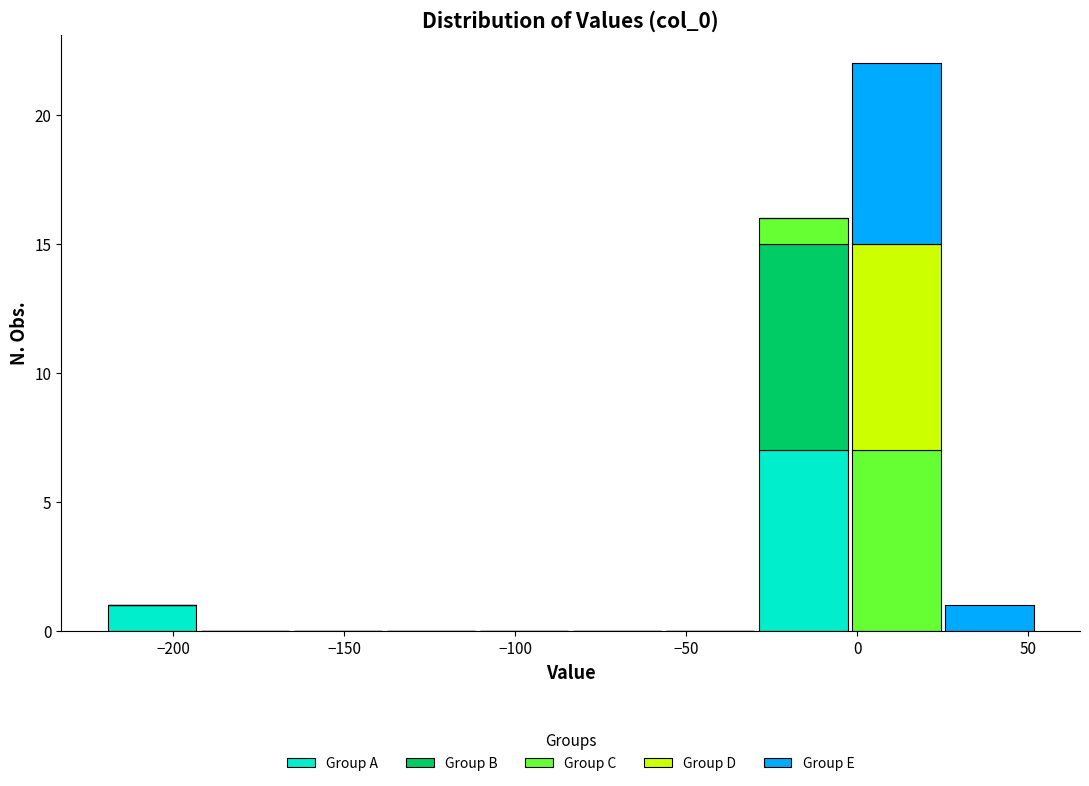

Reading left to right, list every stacked bar in this chart as the range it spans on the x-axis followed by its total height. Neither the bar edges nor the heights are printed on the chart, so give them approximately, as read against the axes.

-220 to -195: 1
-195 to -165: 0
-165 to -140: 0
-140 to -110: 0
-110 to -85: 0
-85 to -55: 0
-55 to -30: 0
-30 to 0: 16
0 to 25: 22
25 to 50: 1